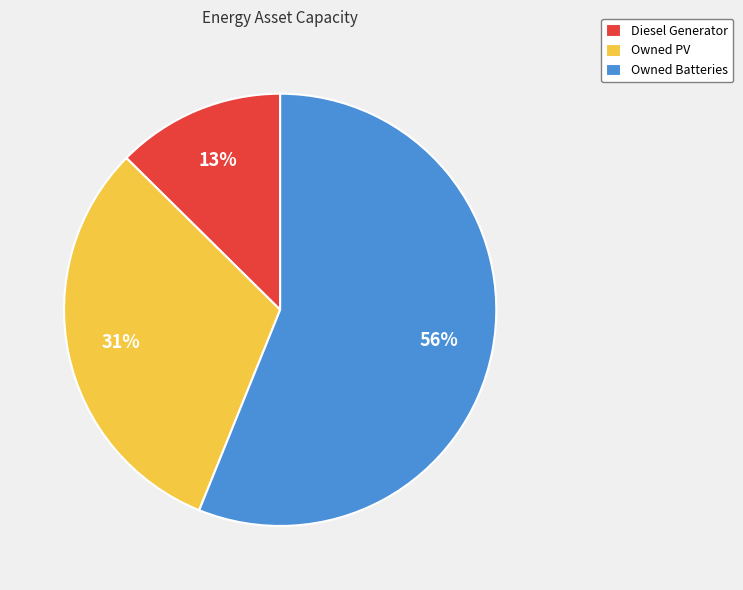

How many segments does this pie chart have?

3